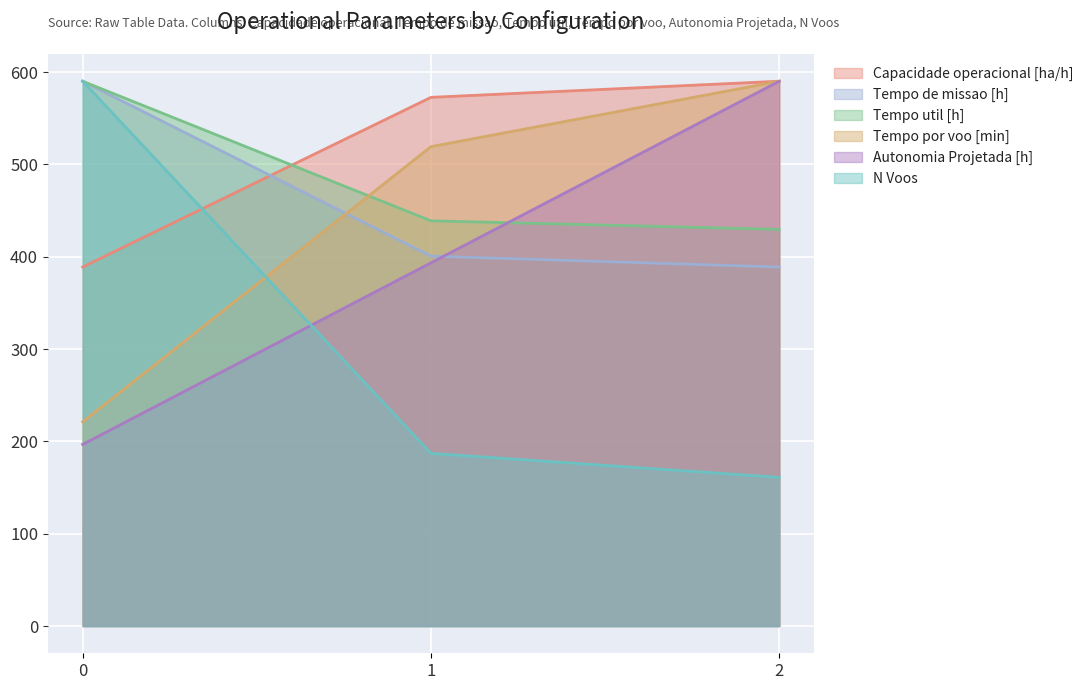

True or false: Autonomia Projetada [h] has a value of 681.3 at 1.

False